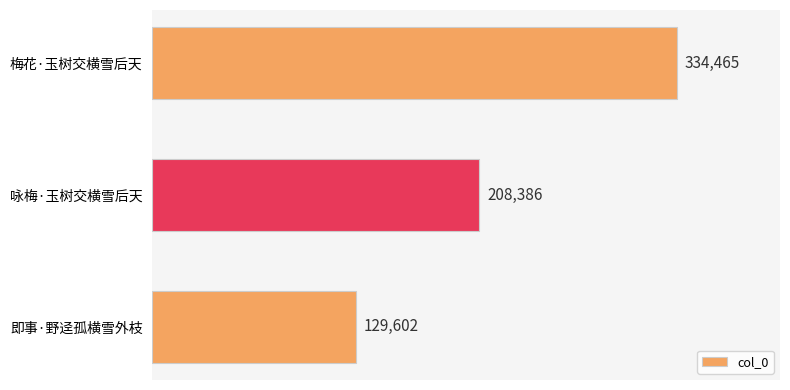

Which has a higher value, 即事·野迳孤横雪外枝 or 咏梅·玉树交横雪后天?

咏梅·玉树交横雪后天